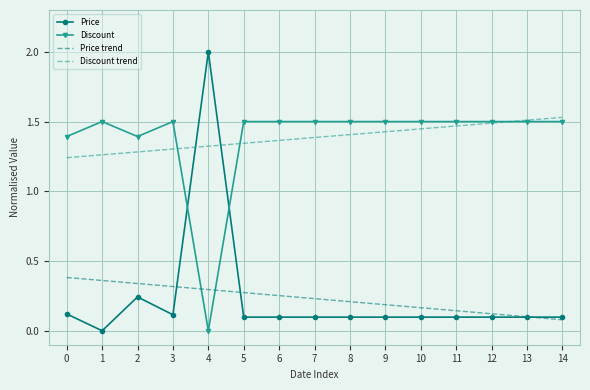

What are all the series names shown in the legend?

Price, Discount, Price trend, Discount trend